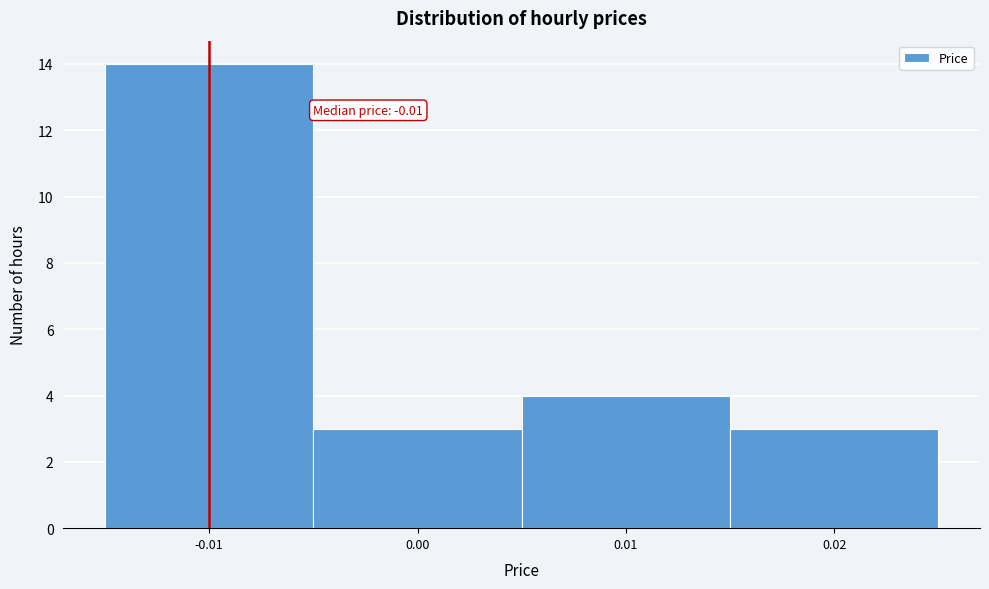

Which range on the x-axis has the tallest bar?

-0.015 to -0.005